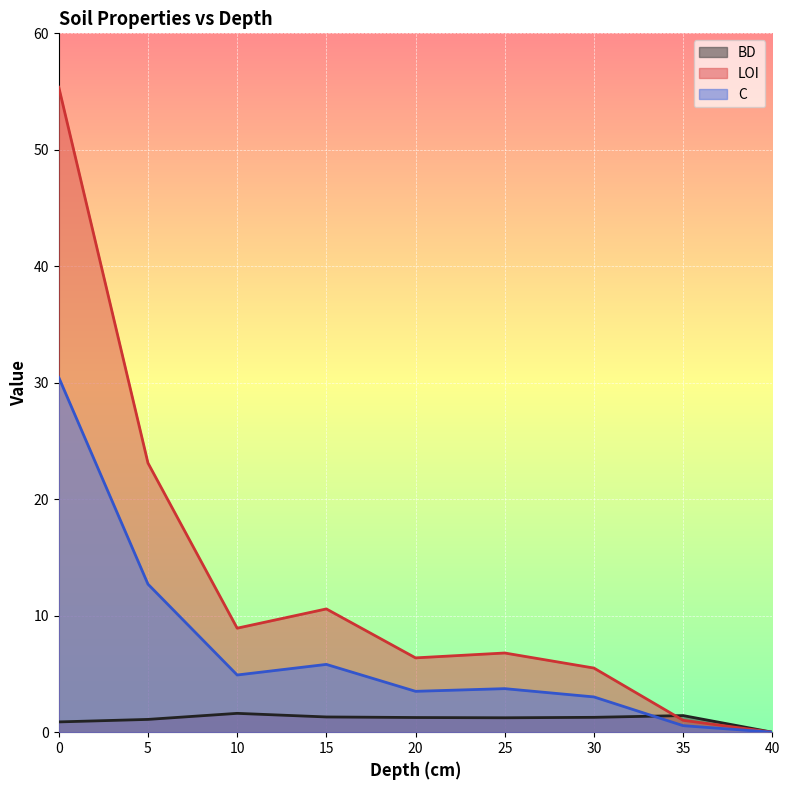

At how many categories does at least one series exceed 36?

1